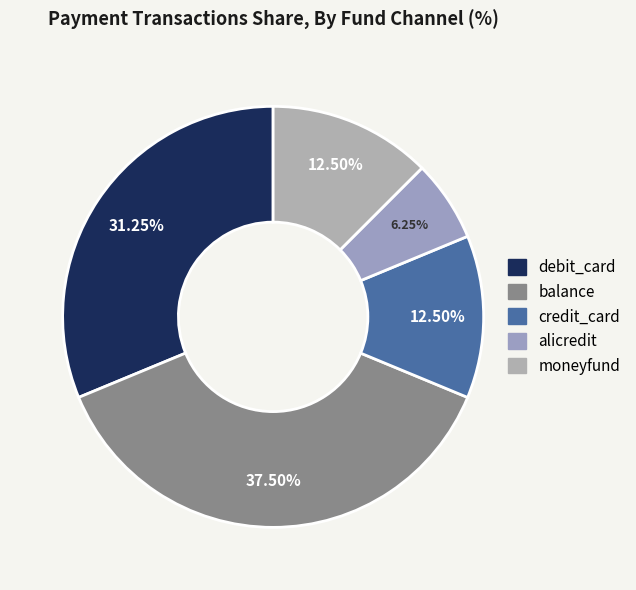

How many segments does this pie chart have?

5